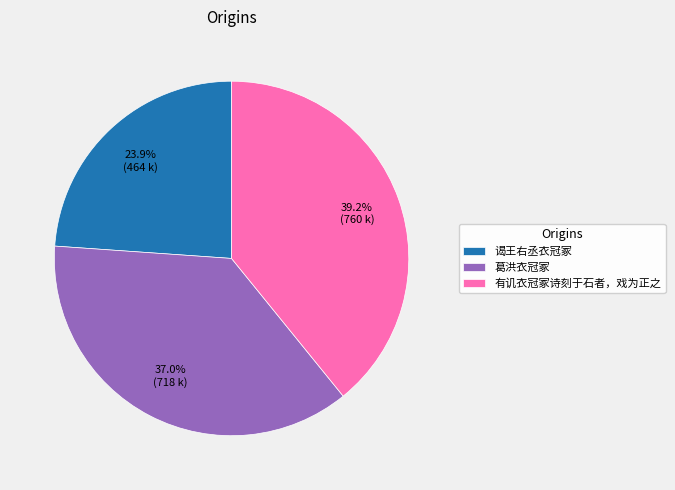

Combined, what portion of the pie is 有讥衣冠冢诗刻于石者，戏为正之 and 葛洪衣冠冢?

76.1%